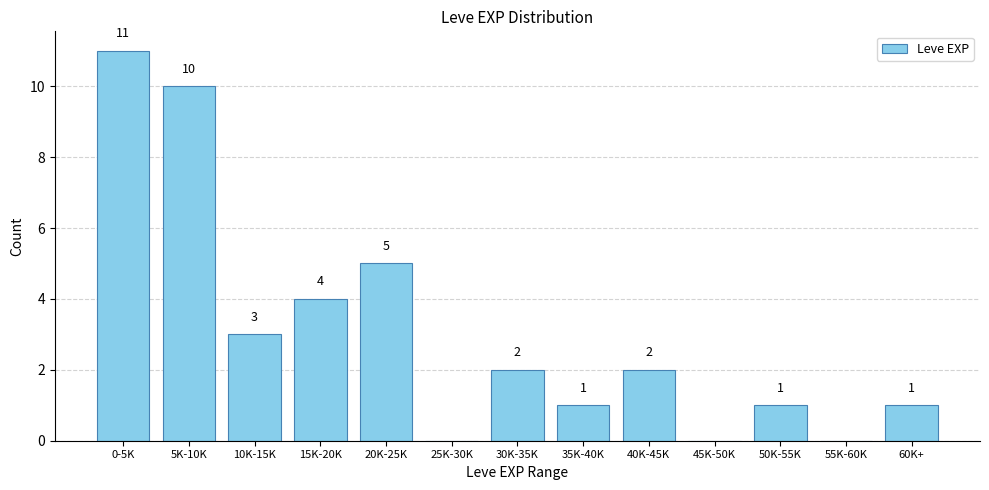

Reading right to left, transcribe all the data shown in this chart.

60K+=1	55K-60K=0	50K-55K=1	45K-50K=0	40K-45K=2	35K-40K=1	30K-35K=2	25K-30K=0	20K-25K=5	15K-20K=4	10K-15K=3	5K-10K=10	0-5K=11